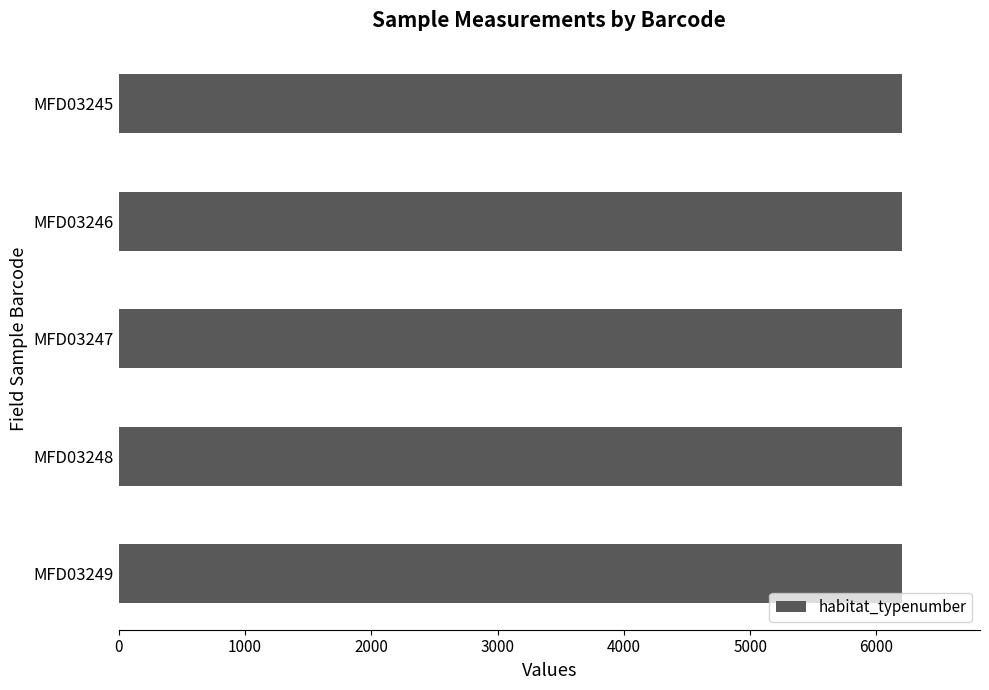

What is the value of the habitat_typenumber bar at the 3rd from the left?

6200.0